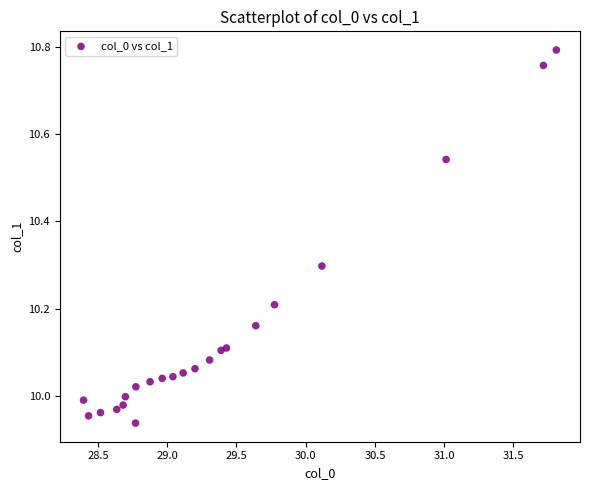

What is the range of Y values (max minus min)?

0.9